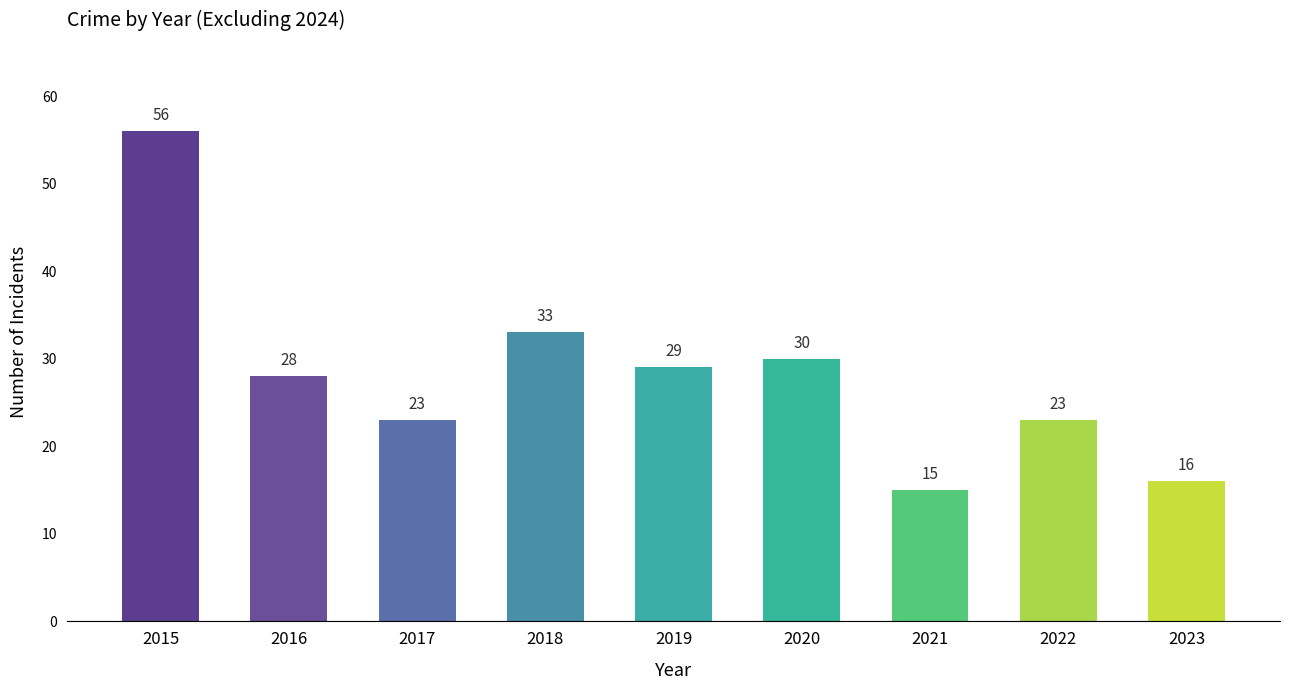

What is the ratio of the value at 2015 to the value at 2018?

1.7